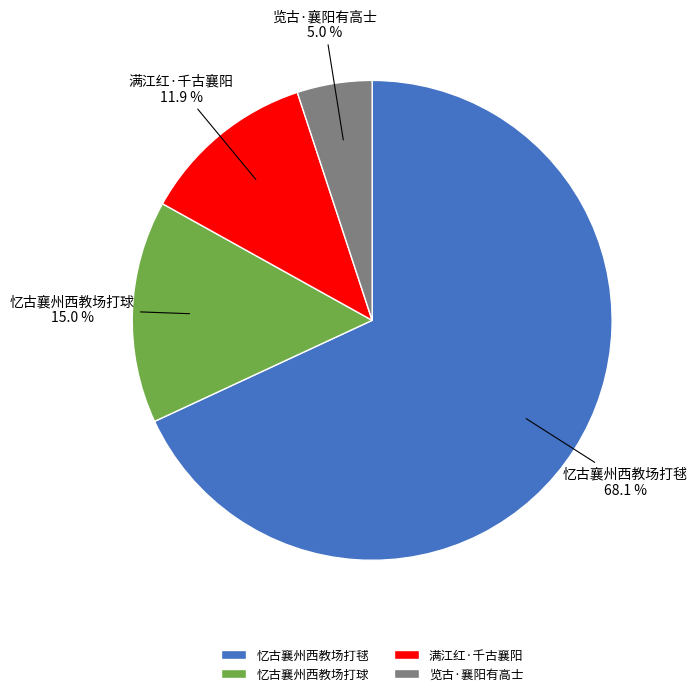

The 忆古襄州西教场打球 slice represents 1% of the pie. True or false?

False